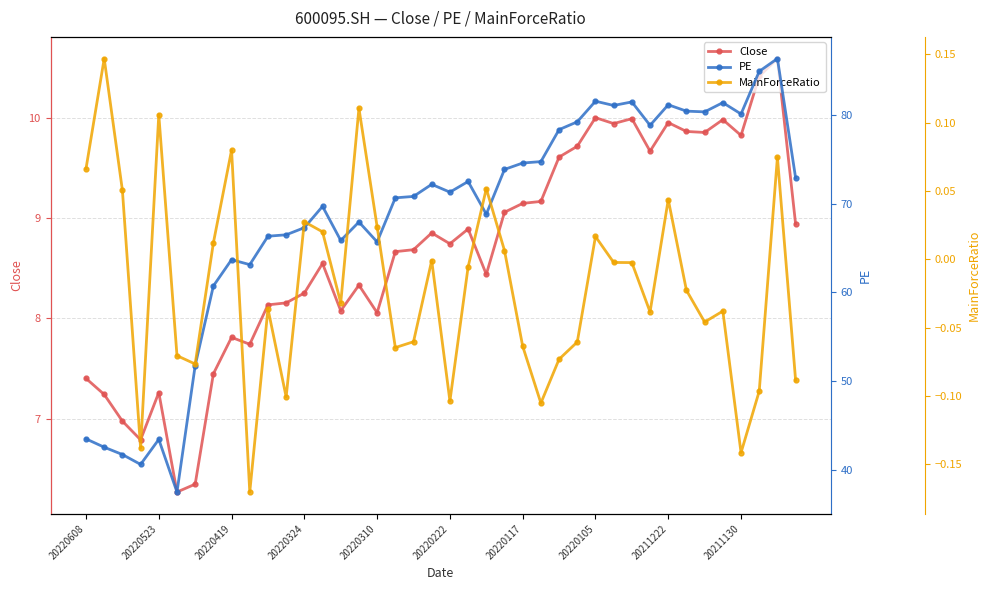

What is the highest value of the Close series?

10.6